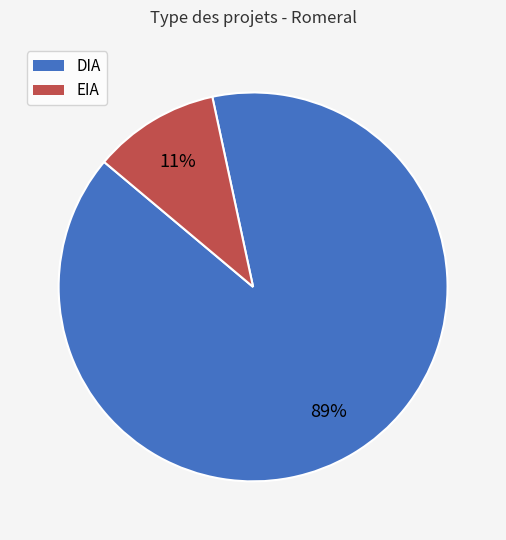

Which slice represents more than half of the pie?

DIA